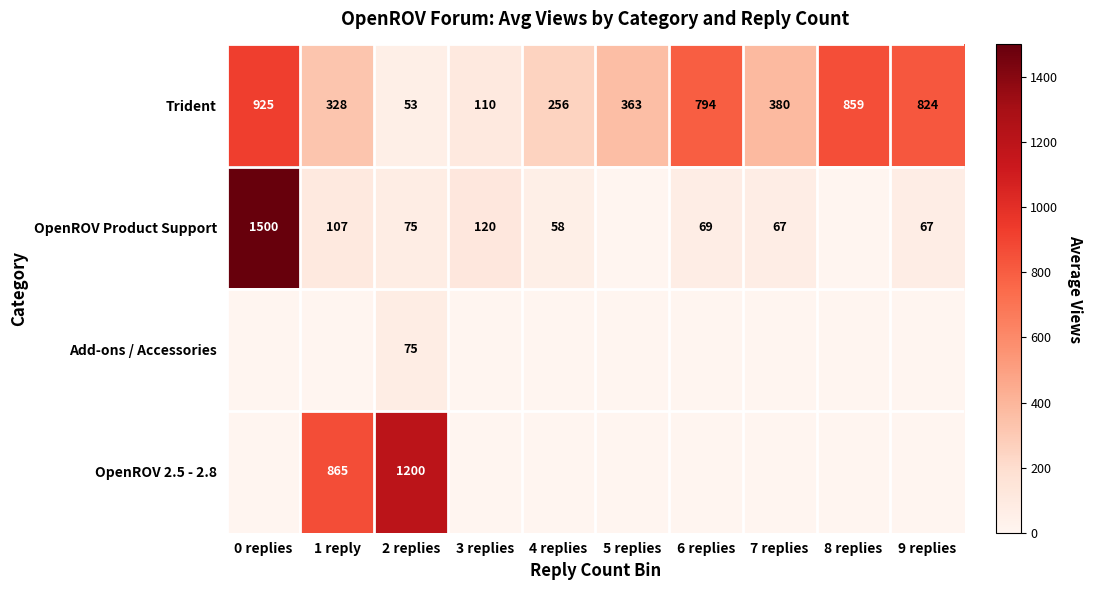

What is the difference between the highest and lowest values at 8 replies?

859